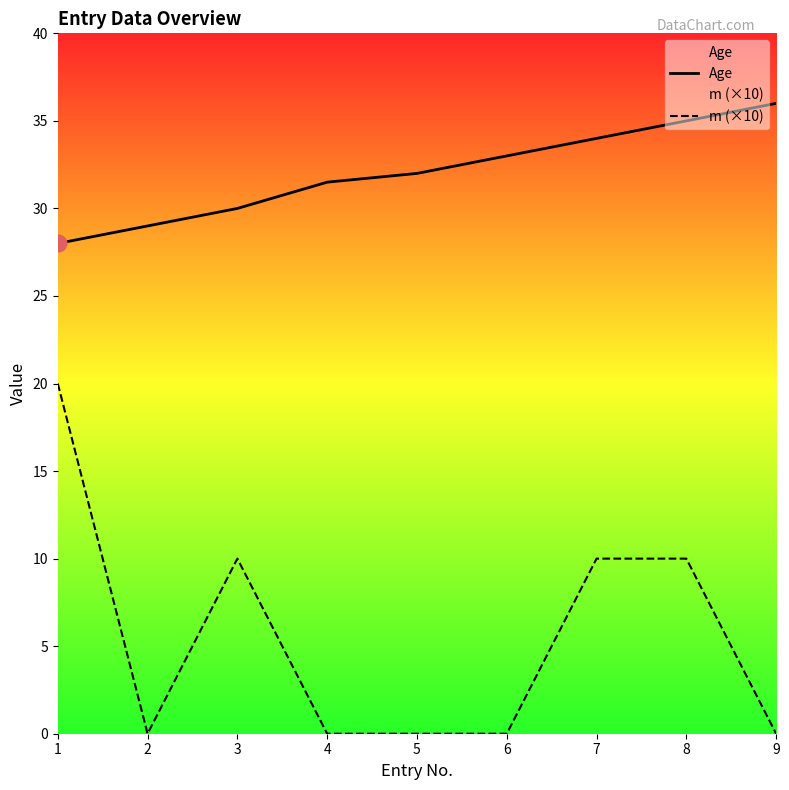

What is the value of the Age point at the 9th from the left?

36.0